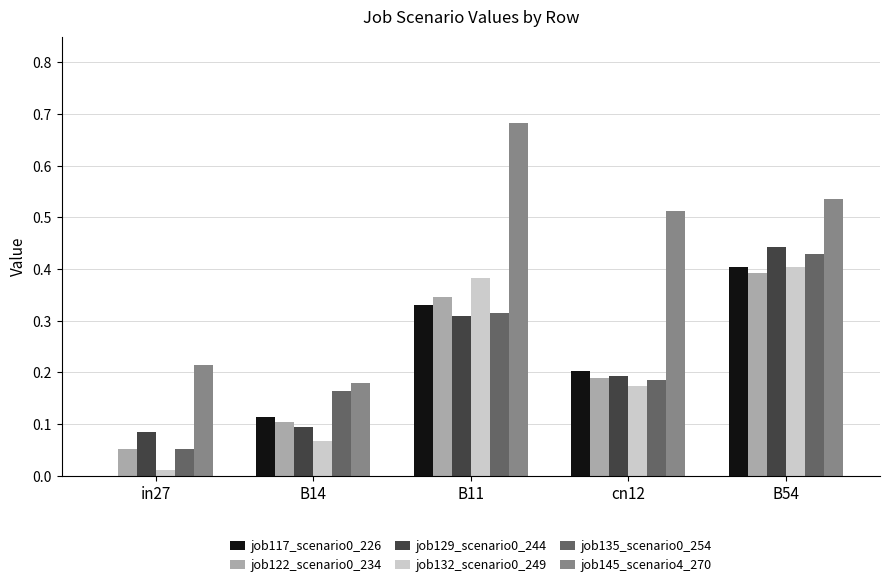

The job129_scenario0_244 series shows 0.2 at cn12. True or false?

True